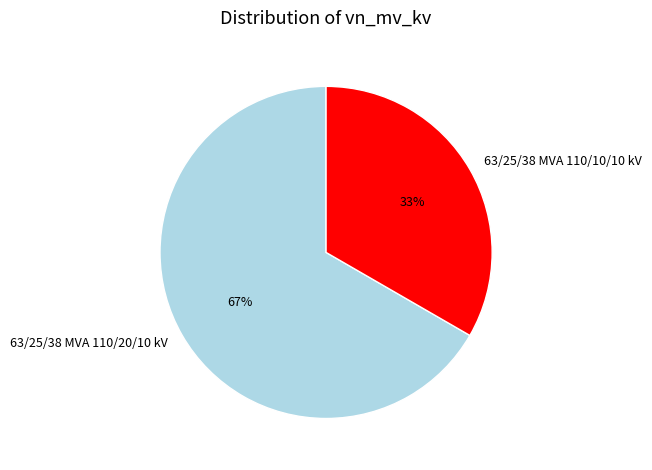

To the nearest percent, what percentage of the pie is 63/25/38 MVA 110/20/10 kV?

67%